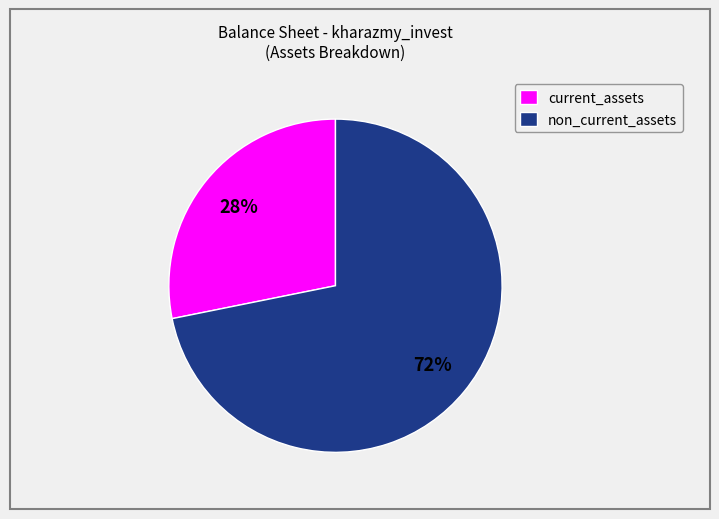

To the nearest percent, what is the difference between the largest and smallest slice percentages?

44%